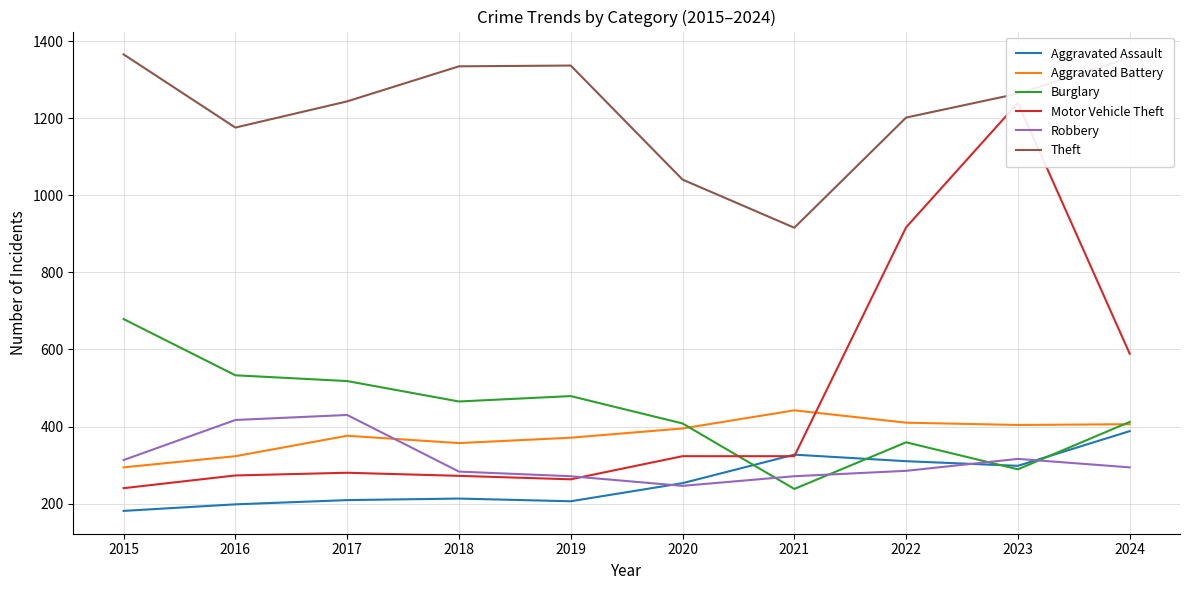

What are all the series names shown in the legend?

Aggravated Assault, Aggravated Battery, Burglary, Motor Vehicle Theft, Robbery, Theft